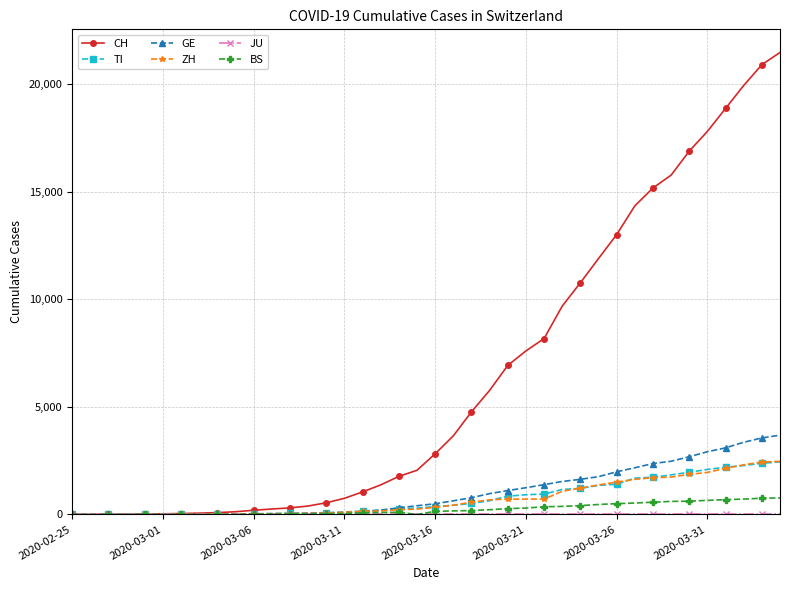

What is the maximum value shown in the chart?

21469